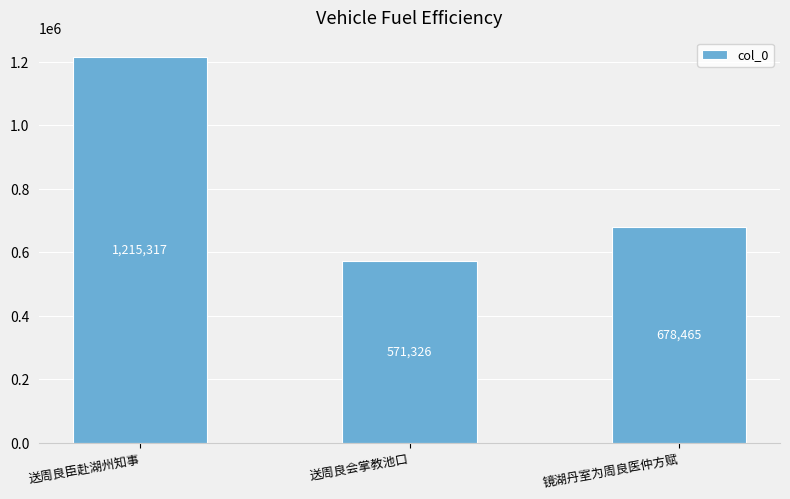

List the labels in order of value, largest first.

送周良臣赴湖州知事, 镜湖丹室为周良医仲方赋, 送周良会掌教池口